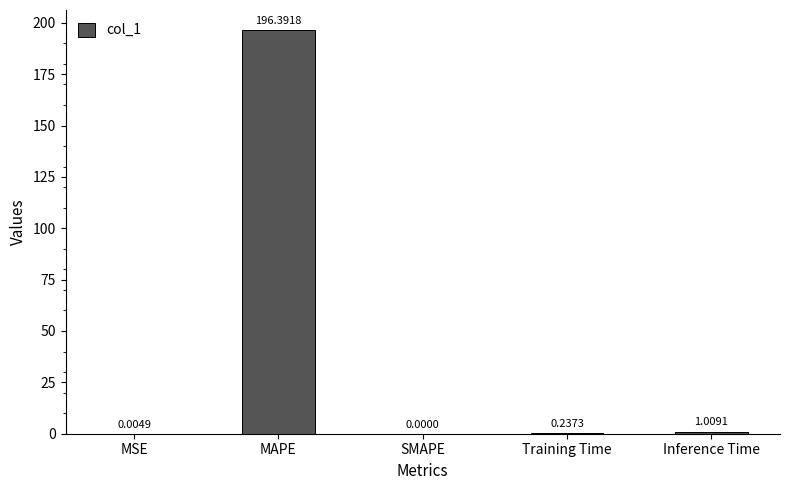

At which category does the chart reach its peak across all series?

MAPE